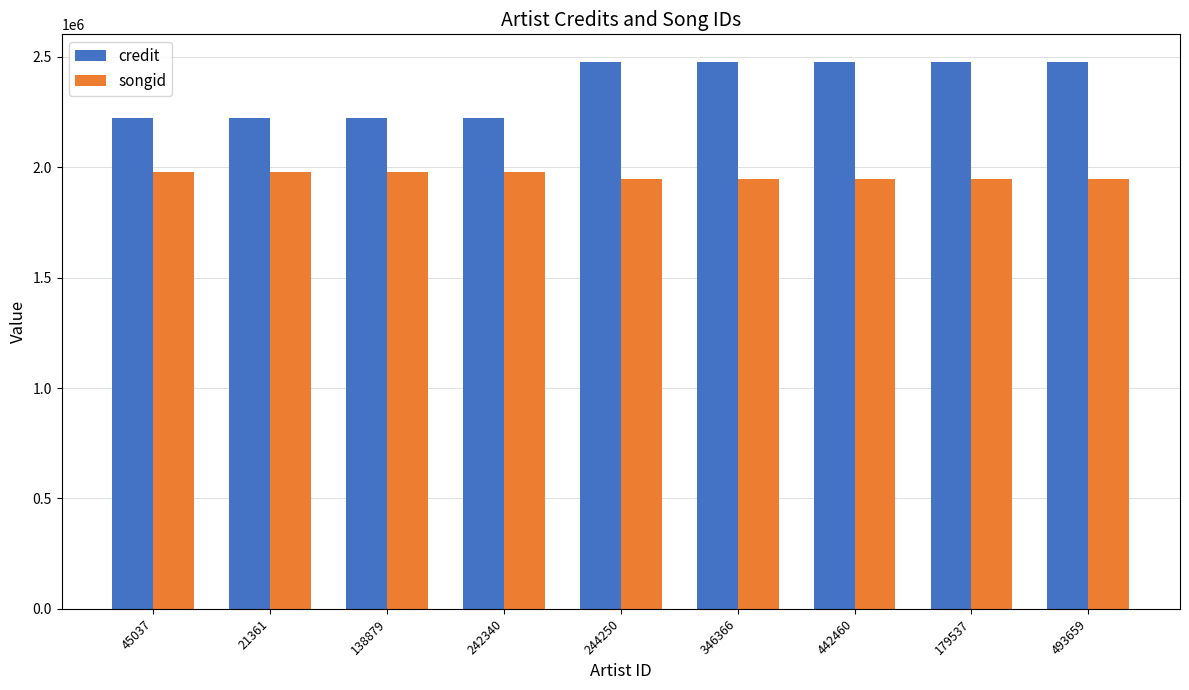

Which series has the largest total across all categories?

credit